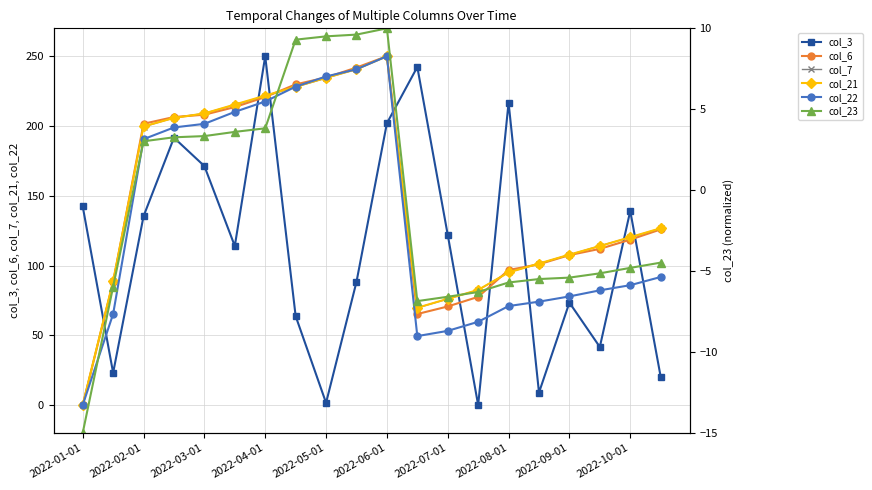

Rank the series by their maximum value, from lowest to highest.

col_23, col_3, col_6, col_7, col_21, col_22